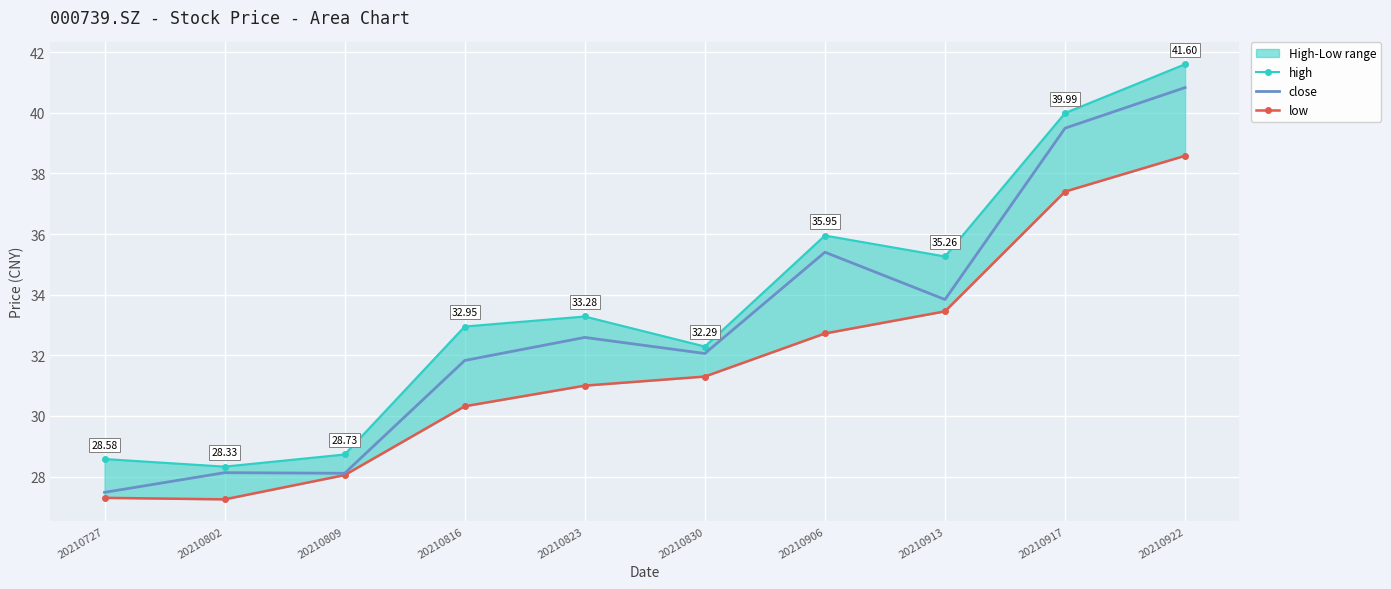

Is this an area chart (filled region under the line)?

No